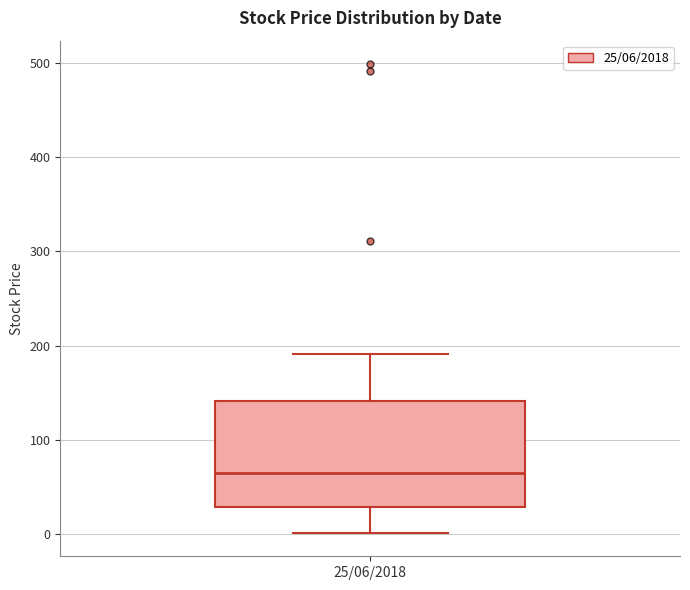

Read this box plot against the y-axis: the position of the median line, the range covered by the box, and the ends of both whiskers. The values are not printed on the chart, so give them approximately, as read against the axis.

median 70, box 30 to 140, whiskers 0 to 190